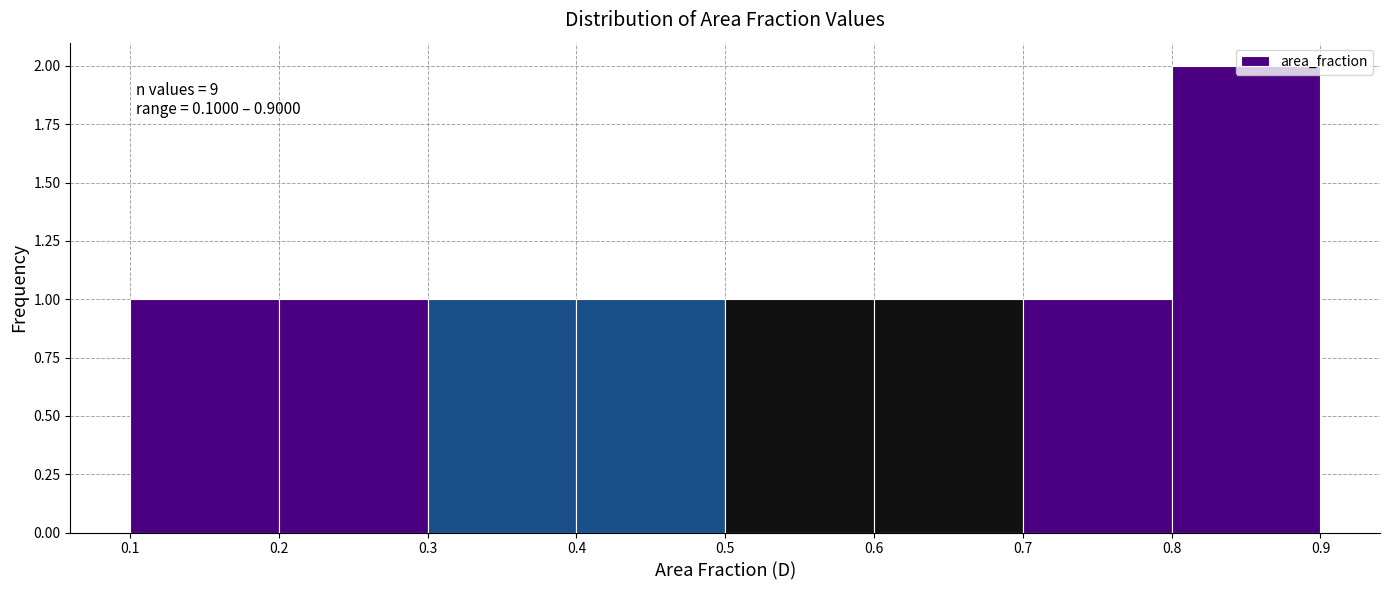

Which range on the x-axis has the tallest bar?

0.8 to 0.9